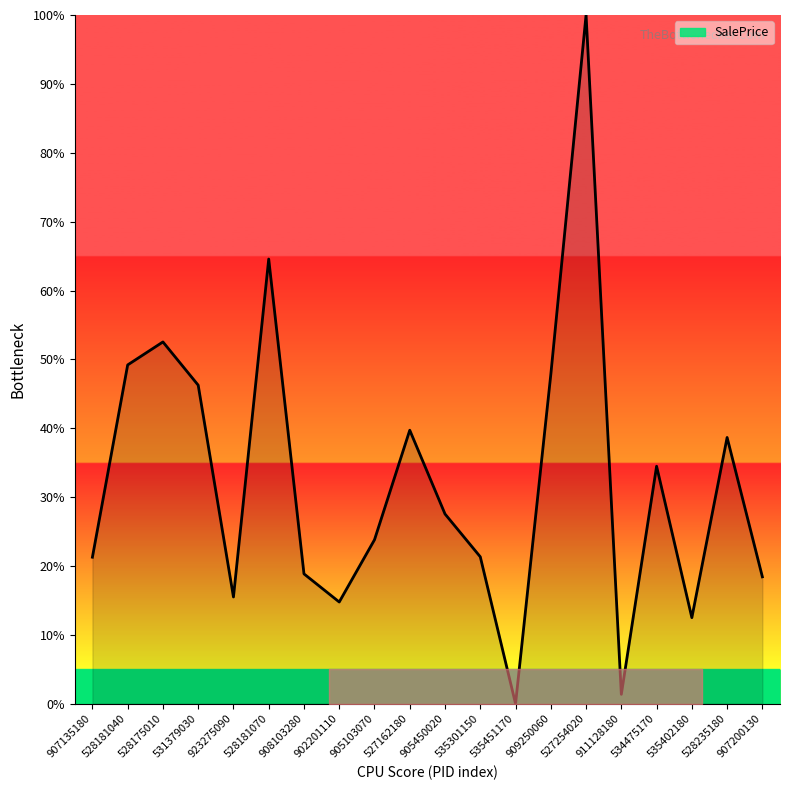

At which category does the chart reach its peak across all series?

527254020